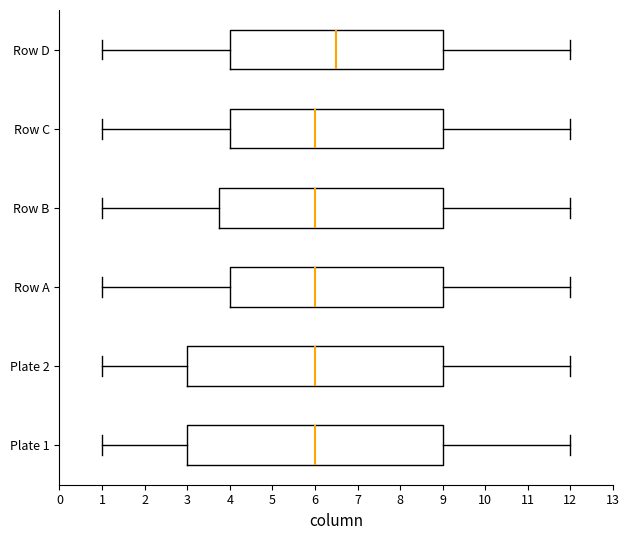

Reading bottom to top, read every box against the x-axis: the position of its median line, the range the box covers, and the ends of its whiskers. The values are not printed on the chart, so give them approximately, as read against the axis.

Plate 1: median 6.0, box 3.0 to 9.0, whiskers 1.0 to 12.0
Plate 2: median 6.0, box 3.0 to 9.0, whiskers 1.0 to 12.0
Row A: median 6.0, box 4.0 to 9.0, whiskers 1.0 to 12.0
Row B: median 6.0, box 3.8 to 9.0, whiskers 1.0 to 12.0
Row C: median 6.0, box 4.0 to 9.0, whiskers 1.0 to 12.0
Row D: median 6.5, box 4.0 to 9.0, whiskers 1.0 to 12.0